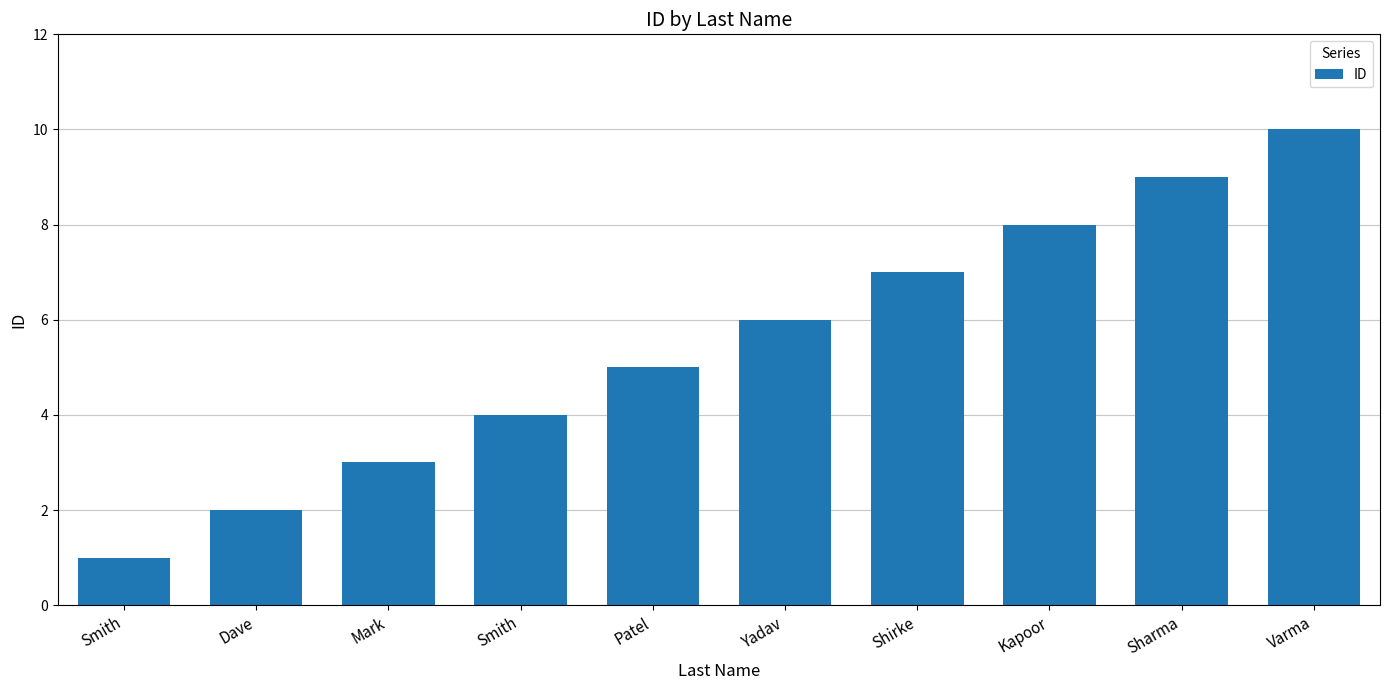

What is the difference between the maximum and minimum values?

9